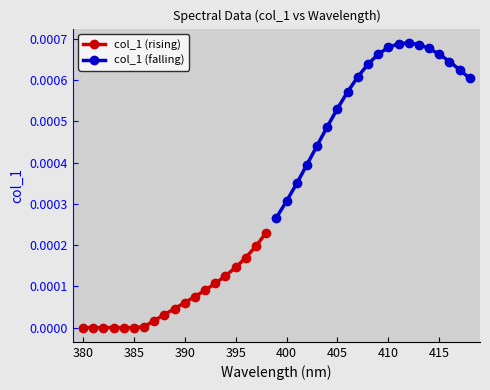

True or false: the data has more than 1 interior local peaks.

False